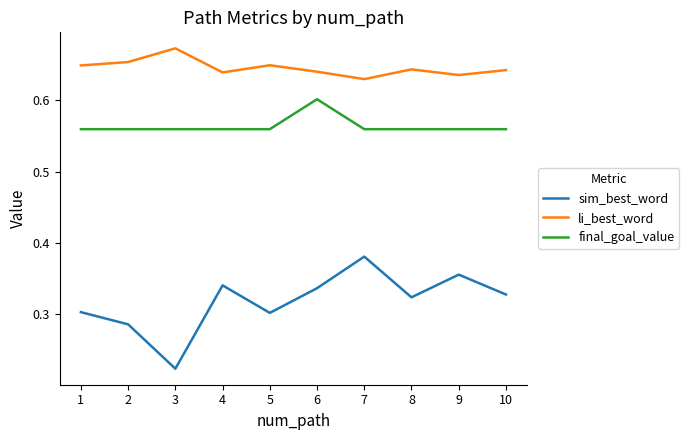

Count the final_goal_value values in the range 0 to 1.

10